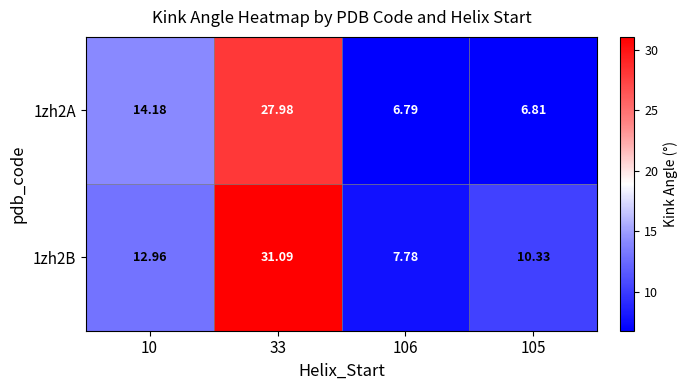

Is the value of 1zh2B at 105 greater than the value of 1zh2A at 10?

No